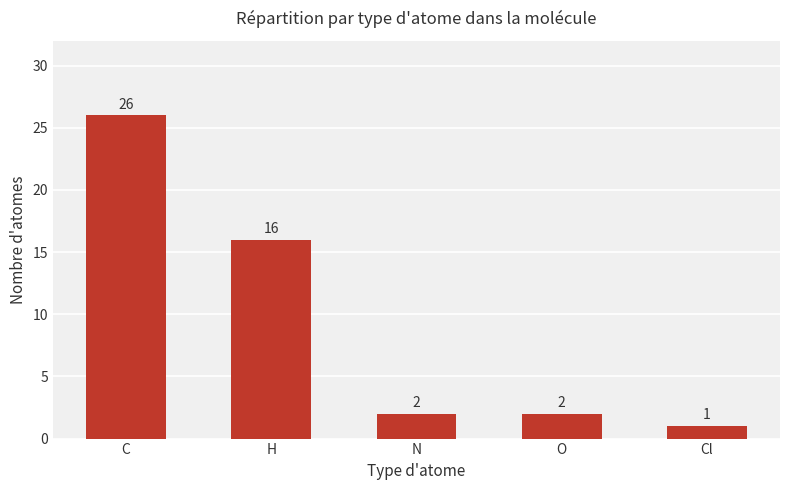

Are the bars horizontal?

No